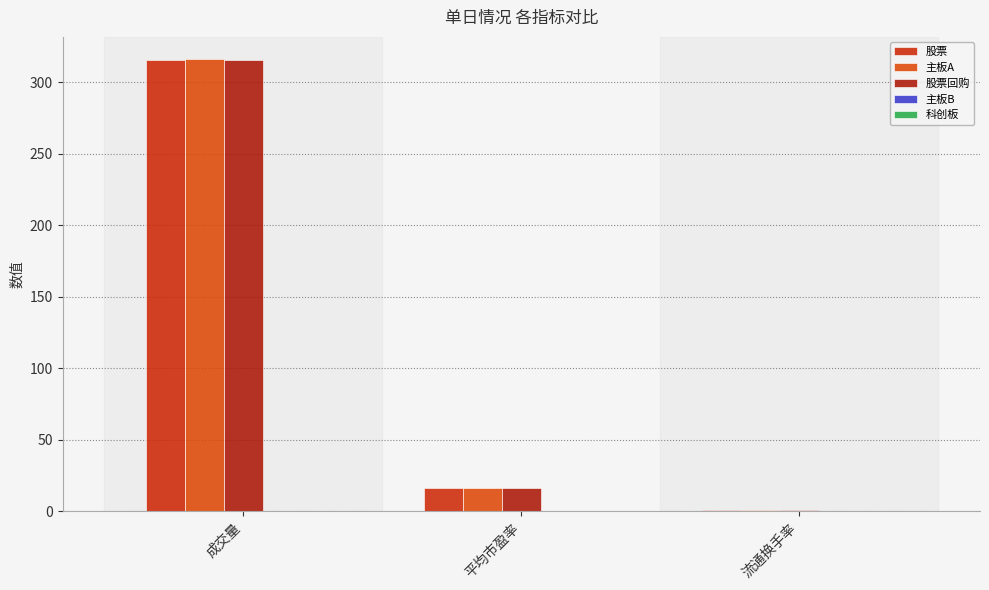

How many groups of bars are there?

3